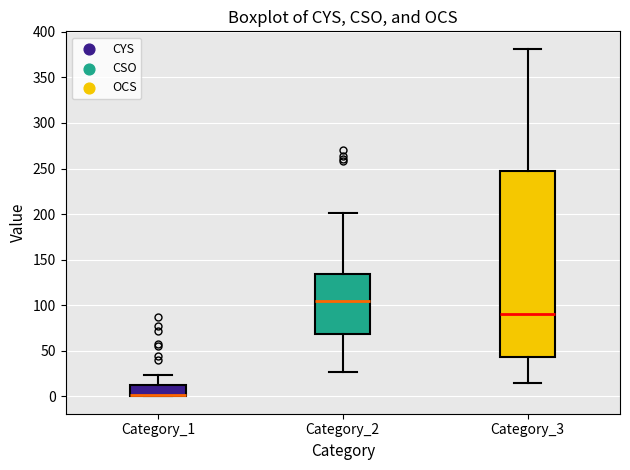

Where does the upper whisker of the box for Category_1 end on the y-axis? The values are not printed on the chart, so give them approximately, as read against the axis.

25